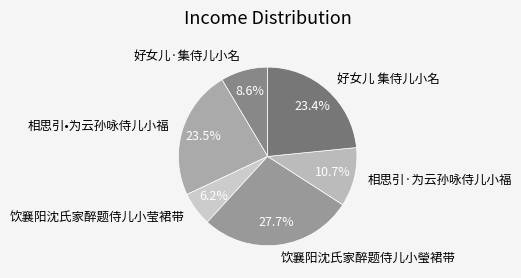

Which slice is the smallest?

饮襄阳沈氏家醉题侍儿小莹裙带